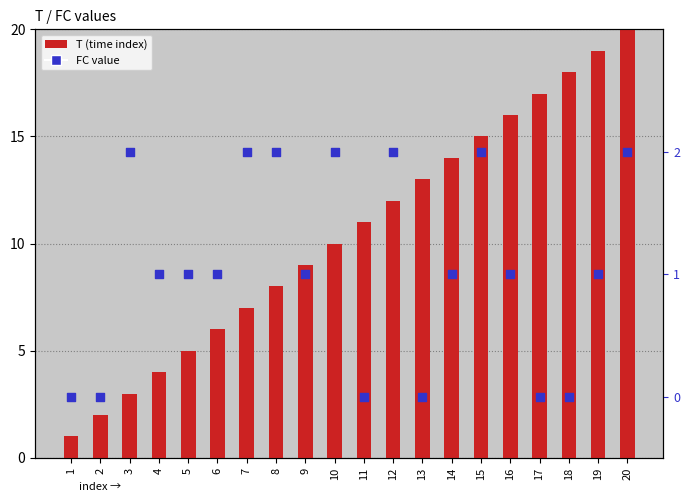

Which series has the largest total across all categories?

T (time index)